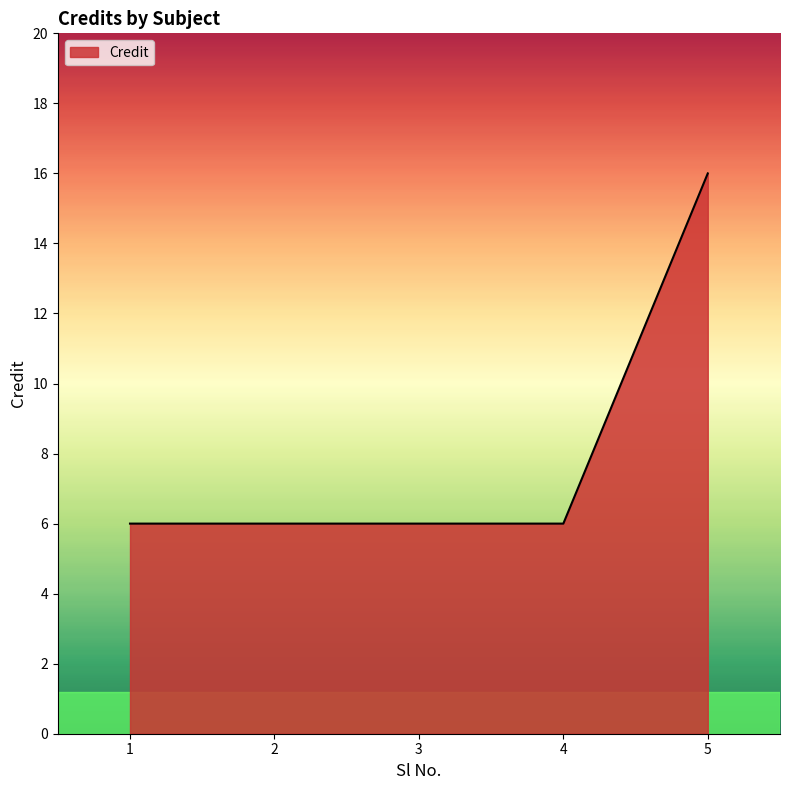

Approximately how many times larger is the value at 2 compared to 3?

1.0